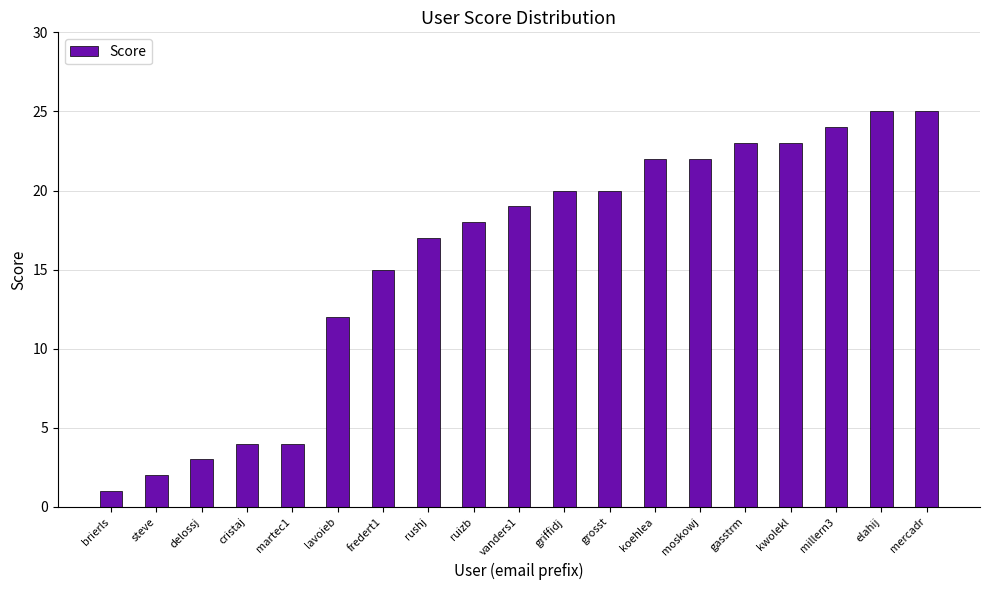

Is it true that the value at moskowj is 9?

False